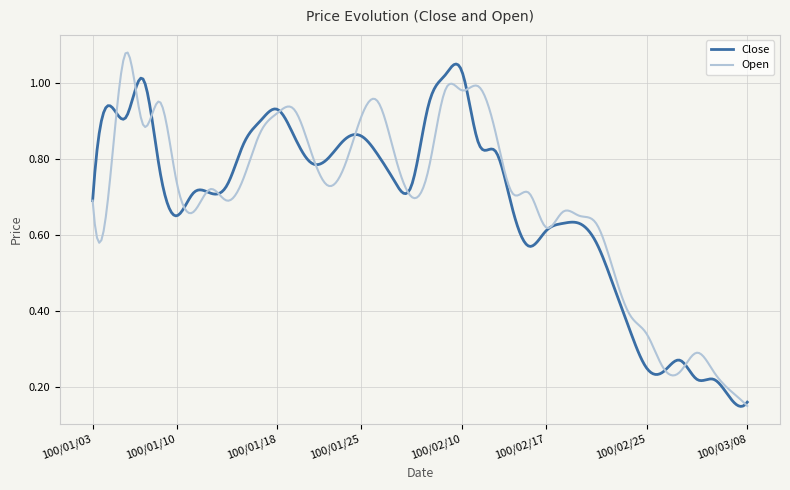

True or false: Close and Open intersect in this chart.

True